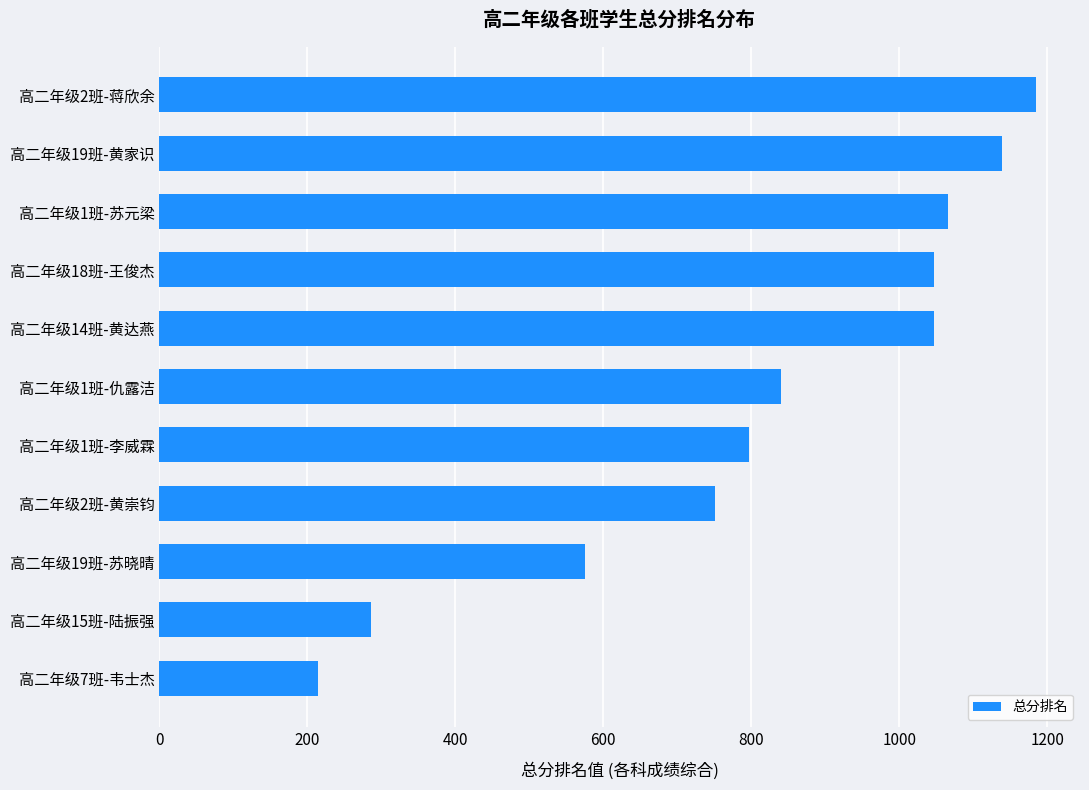

Between 高二年级1班-仇露洁 and 高二年级14班-黄达燕, which is larger?

高二年级14班-黄达燕